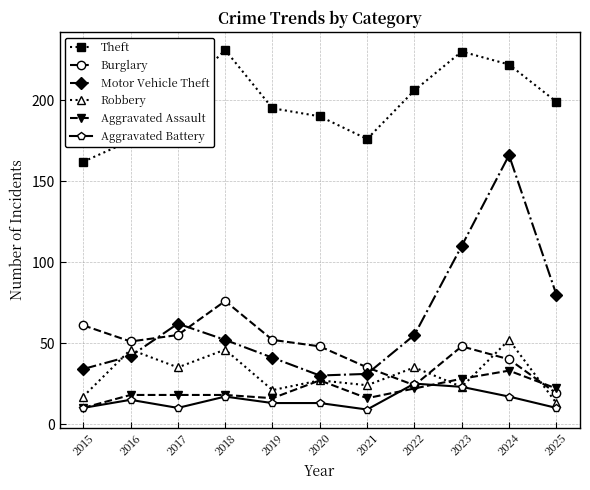

In Motor Vehicle Theft, how many points are higher than both neighbors (excluding endpoints)?

2